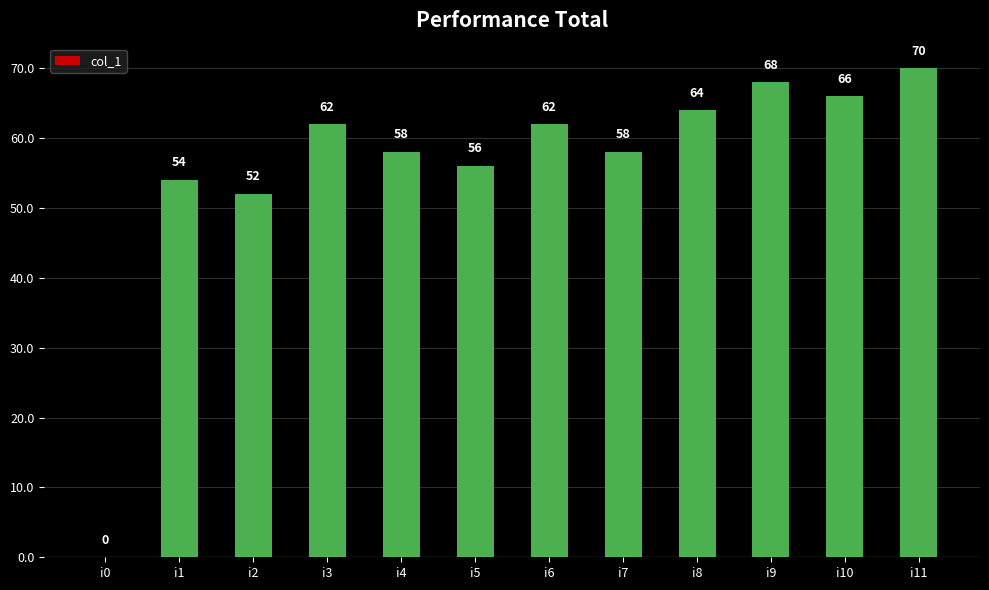

What is the ratio of the value at i9 to the value at i4?

1.2